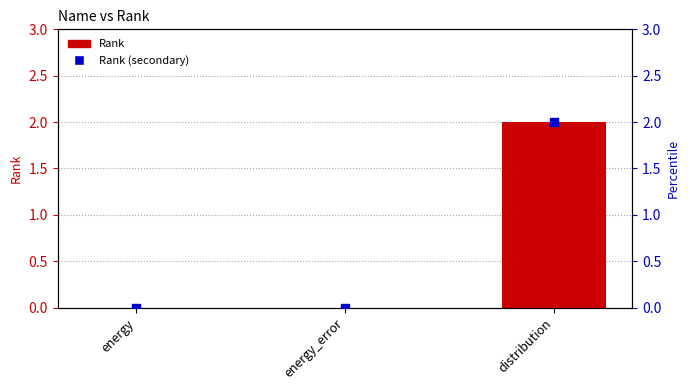

Which series has the largest Y range (max minus min)?

Rank